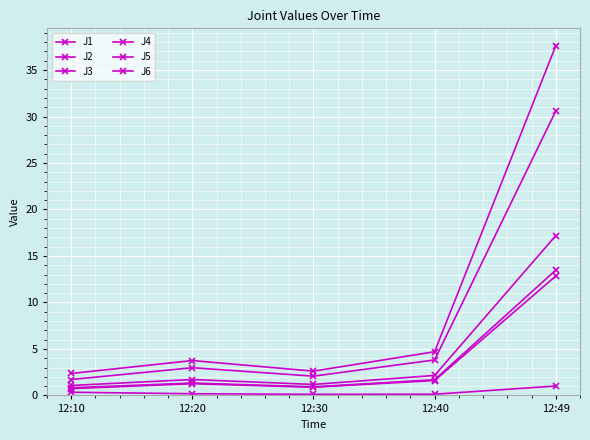

Reading right to left, transcribe all the data shown in this chart.

J1: 12:49=17.2	12:40=2.1	12:30=1.2	12:20=1.7	12:10=1.1
J2: 12:49=12.8	12:40=1.6	12:30=0.9	12:20=1.3	12:10=0.7
J3: 12:49=1.0	12:40=0.1	12:30=0.1	12:20=0.2	12:10=0.3
J4: 12:49=37.6	12:40=4.7	12:30=2.6	12:20=3.8	12:10=2.4
J5: 12:49=30.6	12:40=3.8	12:30=2.1	12:20=3.0	12:10=1.7
J6: 12:49=13.5	12:40=1.7	12:30=0.9	12:20=1.3	12:10=0.8